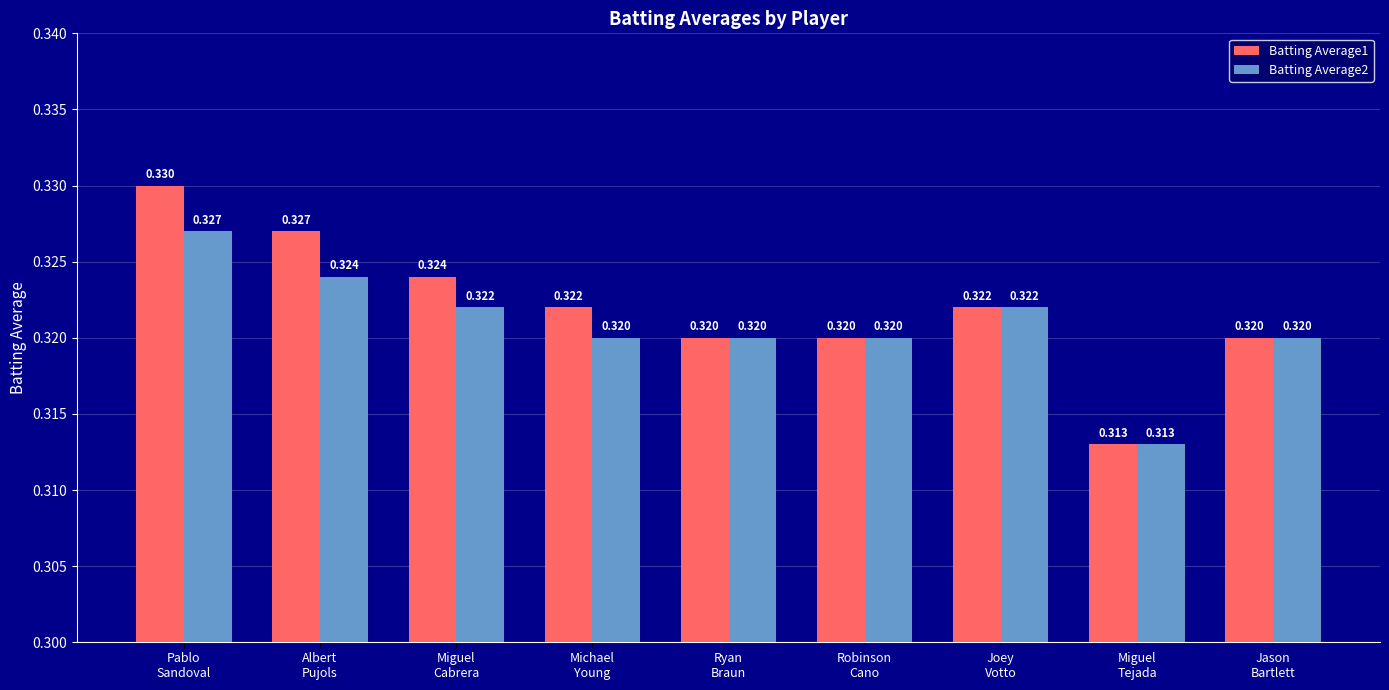

At which label does Batting Average2 reach its minimum?

Miguel
Tejada